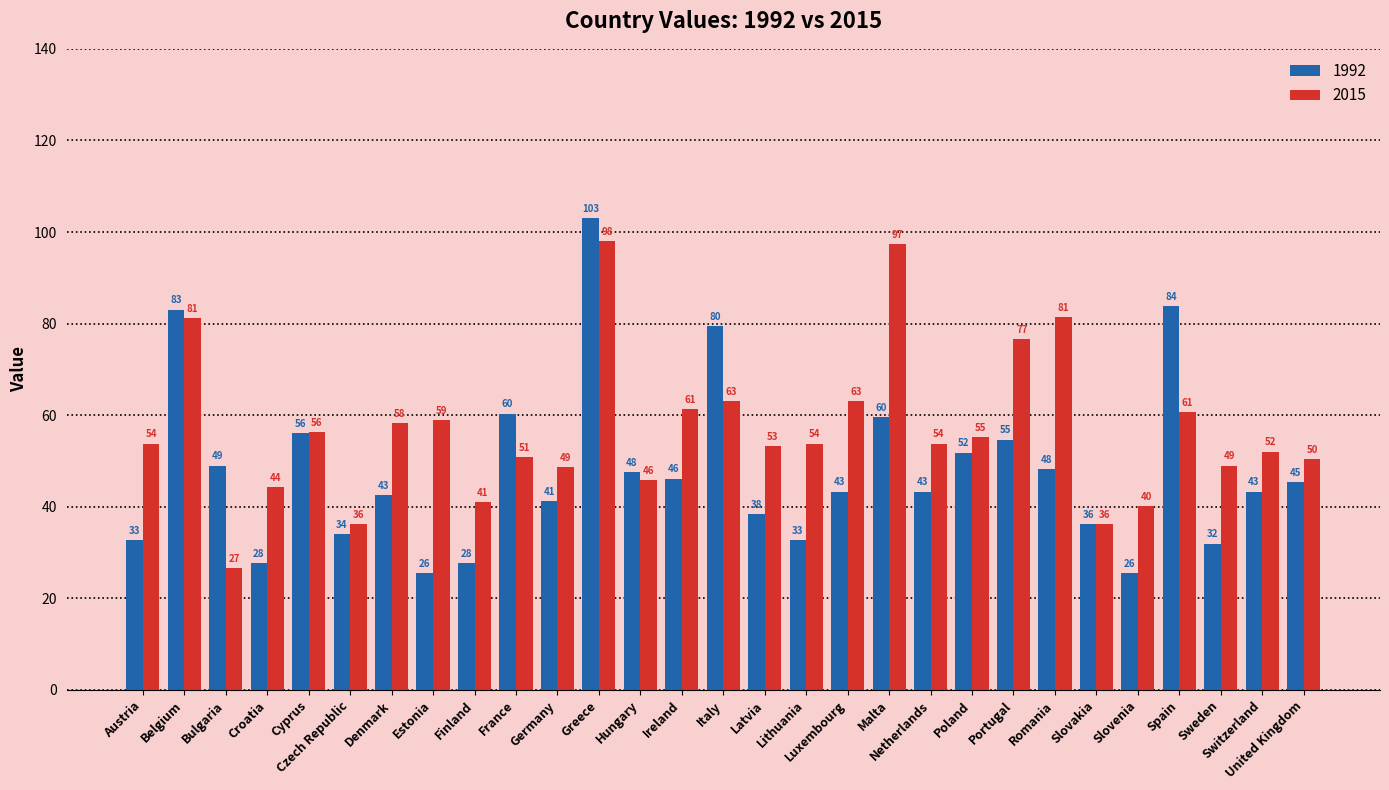

What is the difference between the highest and lowest values at Netherlands?

10.5